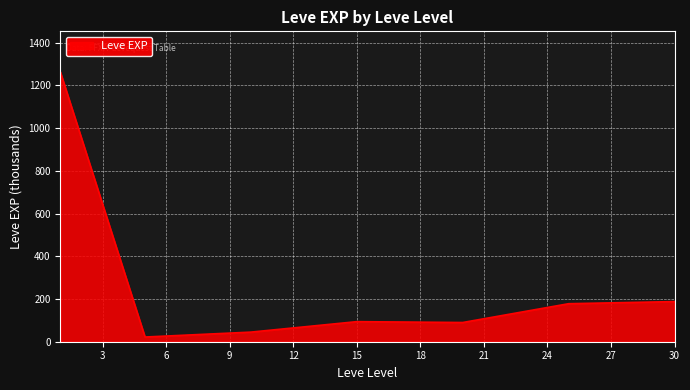

What is the difference between the maximum and minimum values?

1242